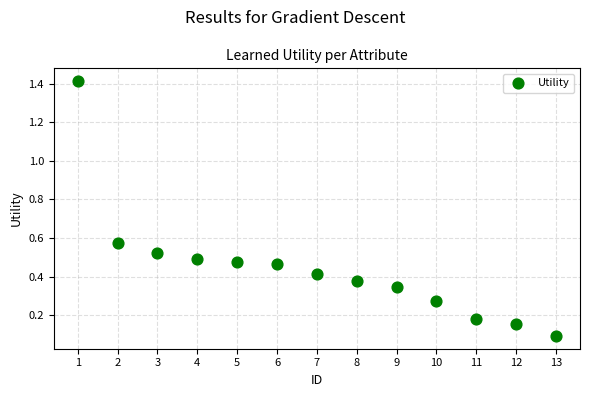

What is the range of Y values (max minus min)?

1.3